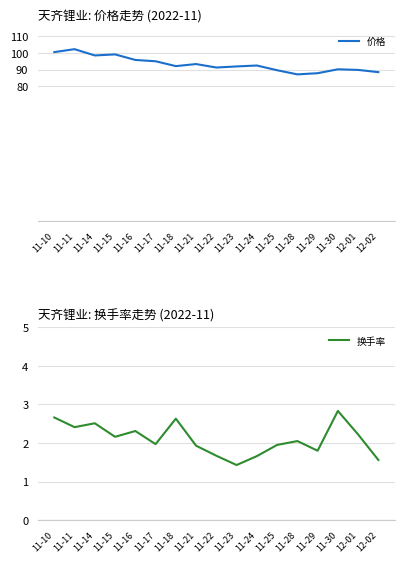

List the labels in order of 换手率 value, largest first.

11-30, 11-10, 11-18, 11-14, 11-11, 11-16, 12-01, 11-15, 11-28, 11-17, 11-25, 11-21, 11-29, 11-22, 11-24, 12-02, 11-23